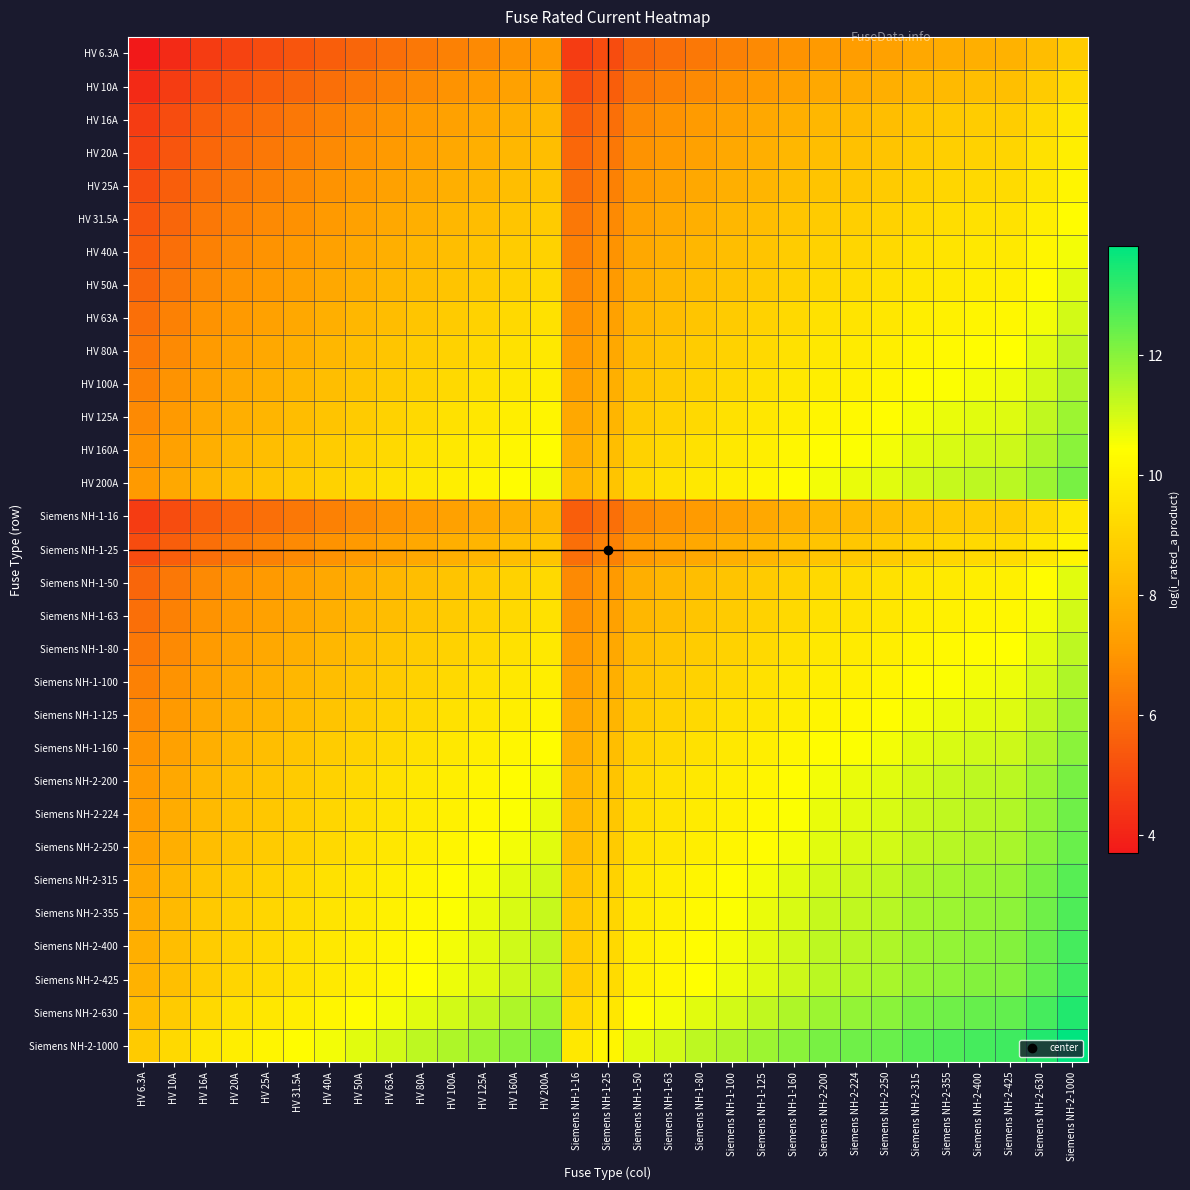

Count the number of categories in the chart.

31